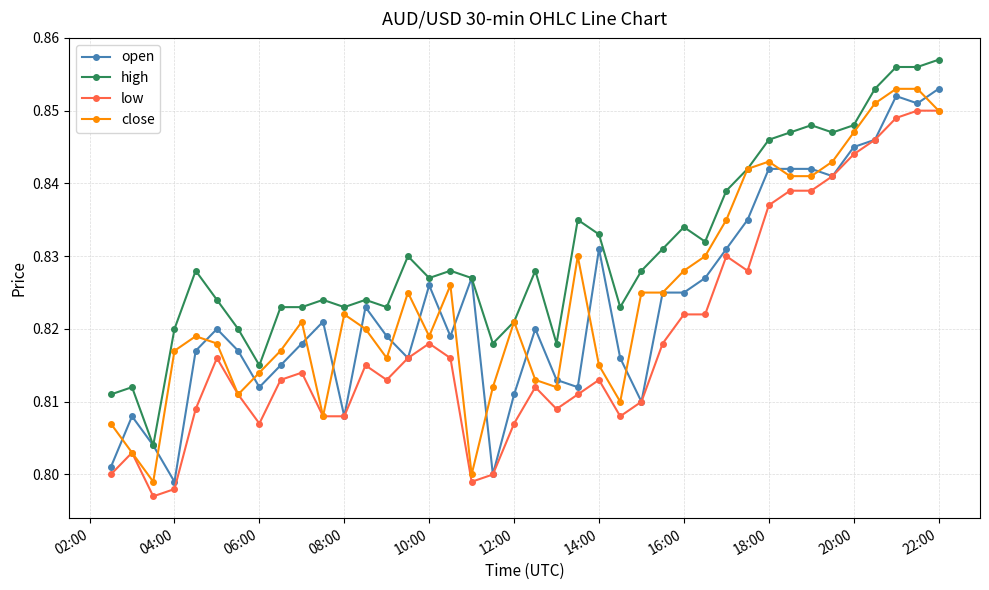

What is the difference between the second highest and second lowest values in the close series?

0.1